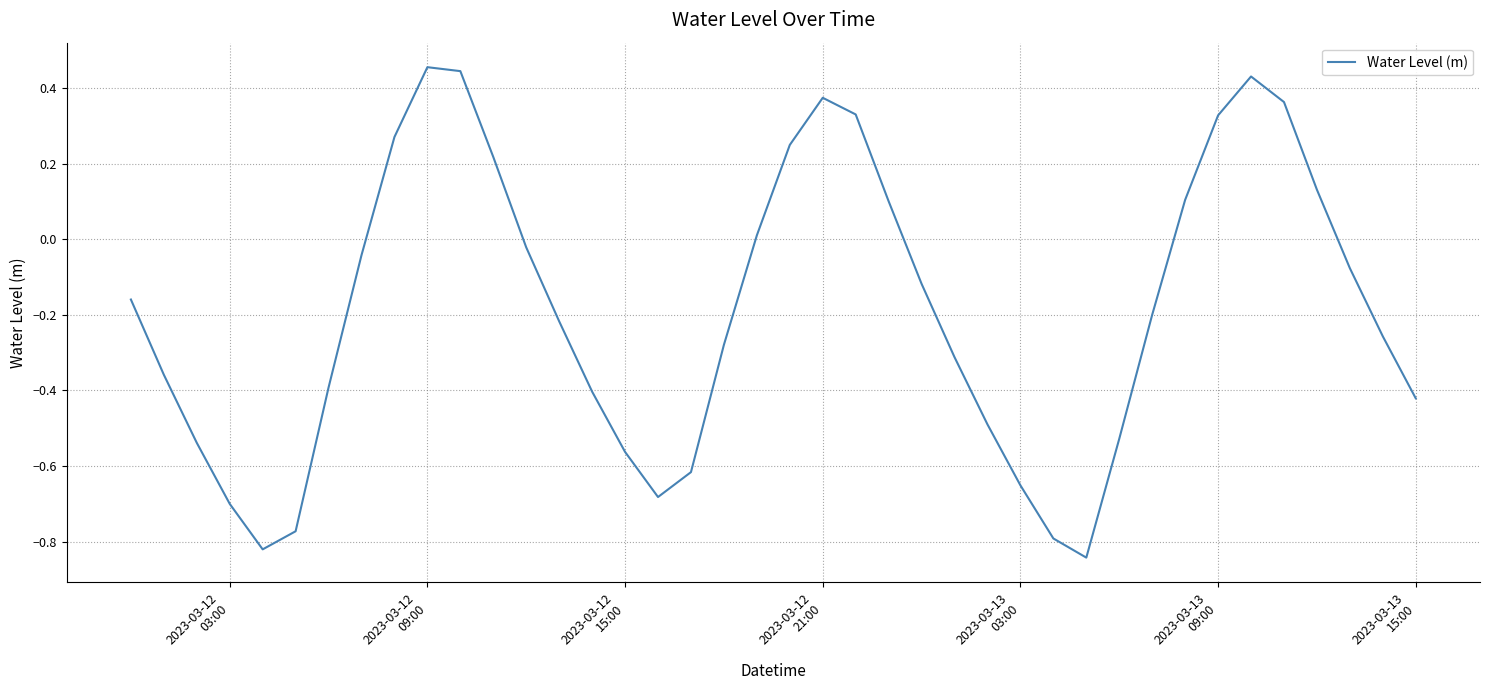

What is the difference between the maximum and minimum values?

1.3